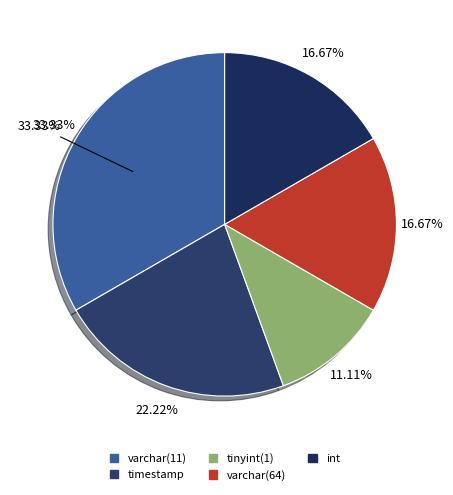

What is the total percentage of varchar(11) and tinyint(1)/varchar(64)?

44.4%